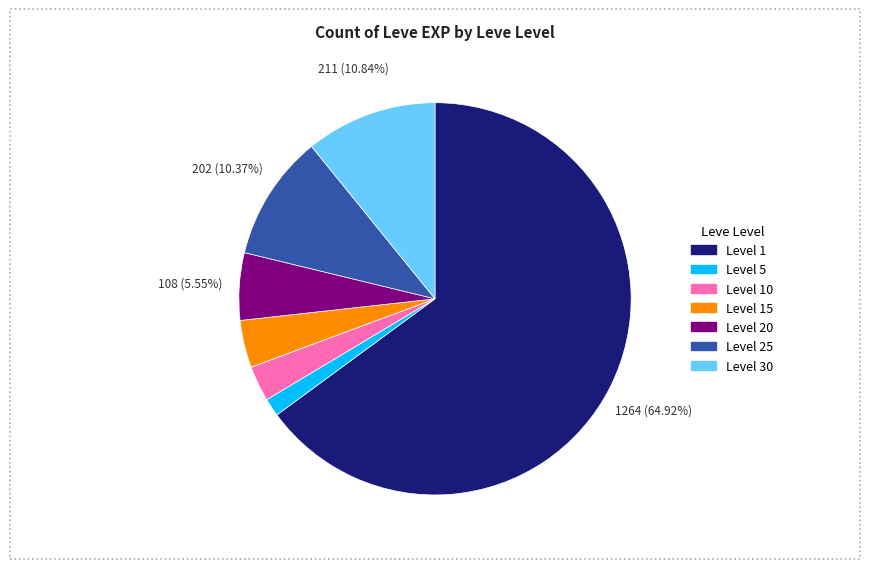

Is there any slice that represents more than half of the pie?

Yes